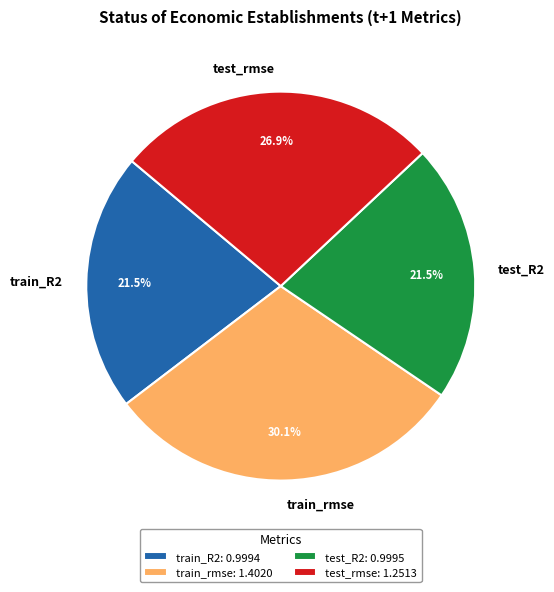

Is the sum of test_R2 and test_rmse greater than half?

No